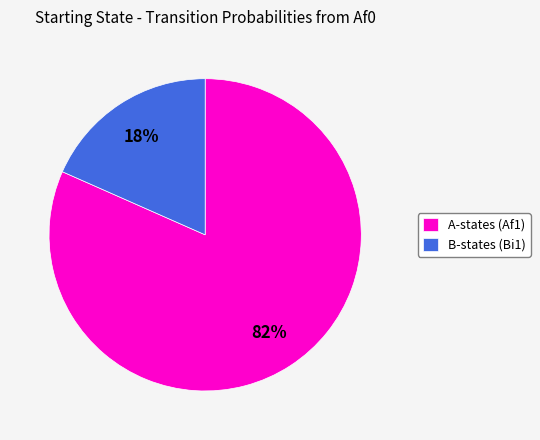

How many slices are in this pie chart?

2